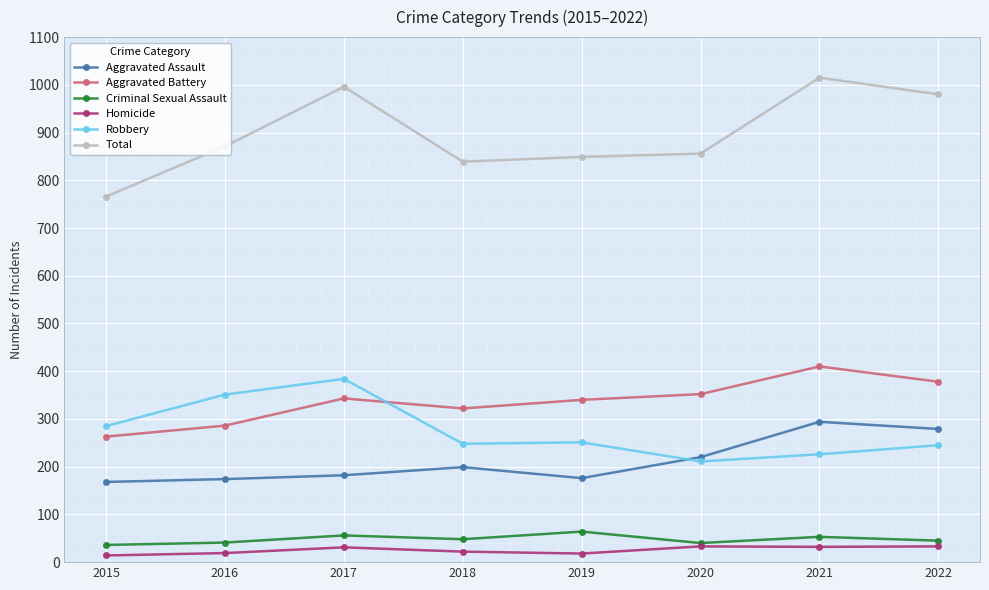

What is the total value across all series at 2019?

1698